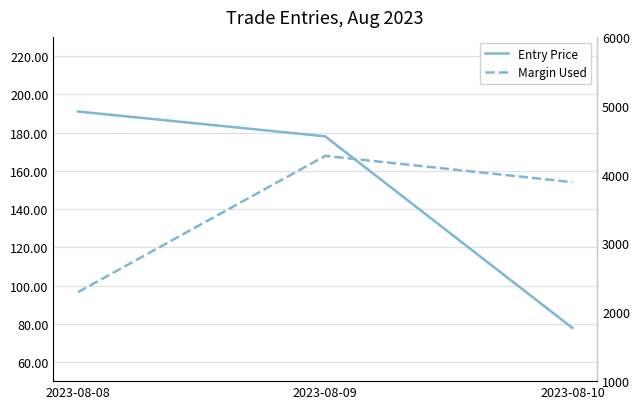

Rank the categories by Margin Used value from highest to lowest.

2023-08-09, 2023-08-10, 2023-08-08